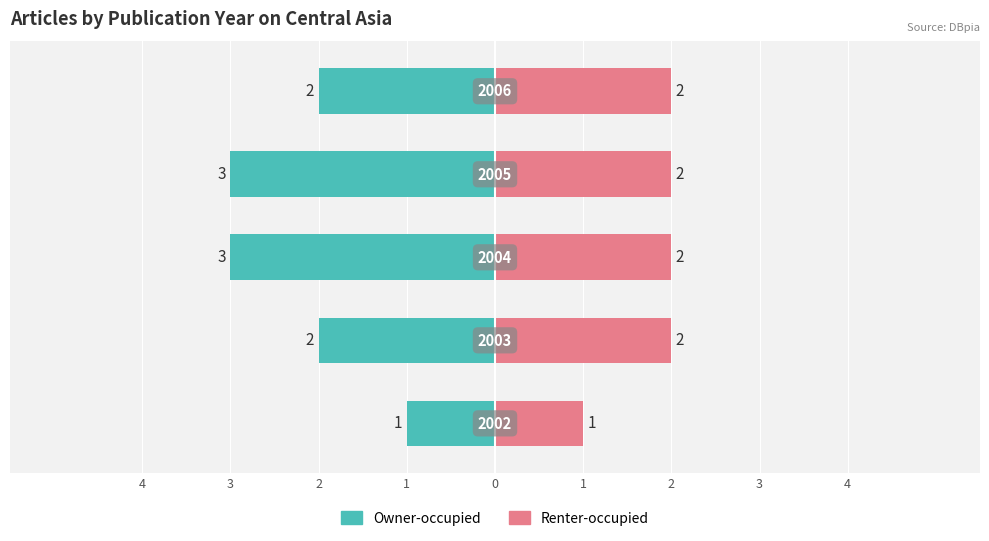

Reading left to right, list all the values displayed in this chart.

Owner-occupied: 4=-1	3=-2	2=-3	1=-3	0=-2
Renter-occupied: 4=1	3=2	2=2	1=2	0=2